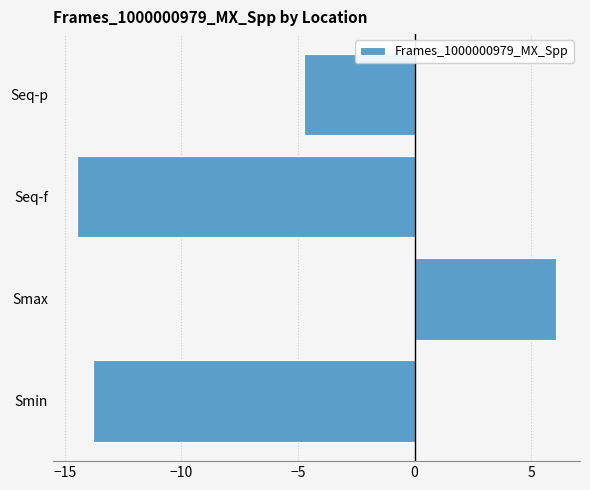

List the labels in order of value, largest first.

Smax, Seq-p, Smin, Seq-f